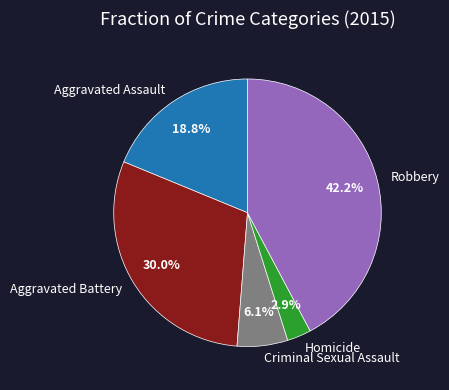

The Criminal Sexual Assault slice represents 16% of the pie. True or false?

False